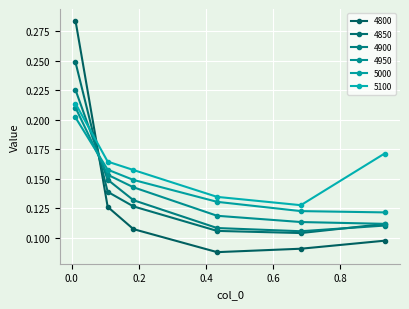

Does the chart have visible grid lines?

Yes